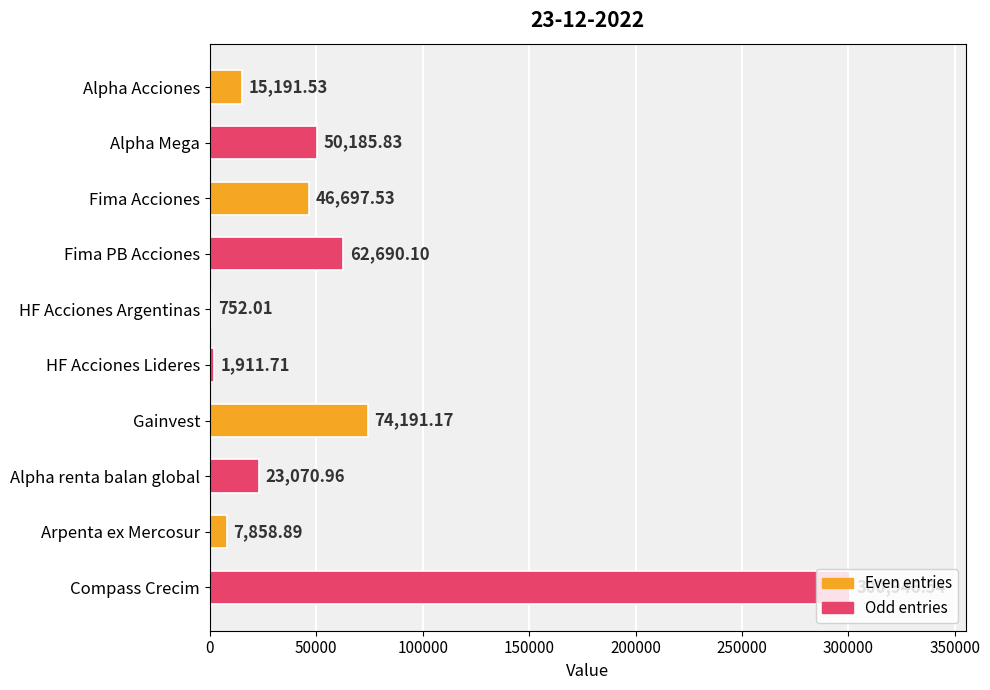

What is the sum of the values at Gainvest and Fima Acciones?

120888.7